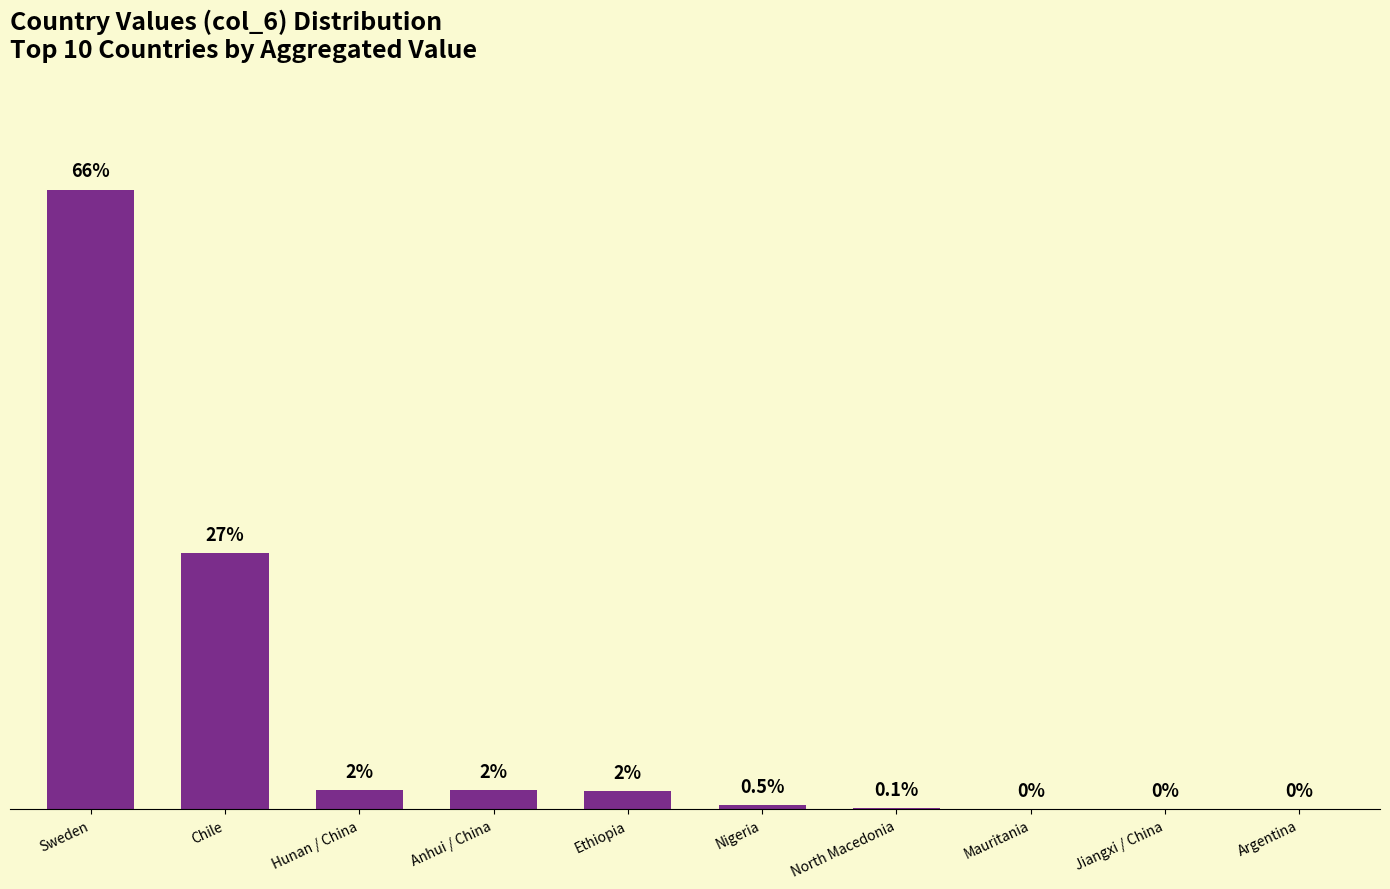

At which label does the data first exceed 1?

Sweden